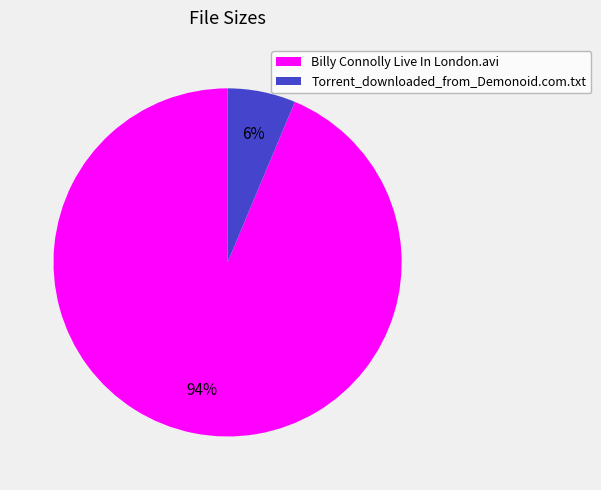

Which slice represents more than half of the pie?

Billy Connolly Live In London.avi